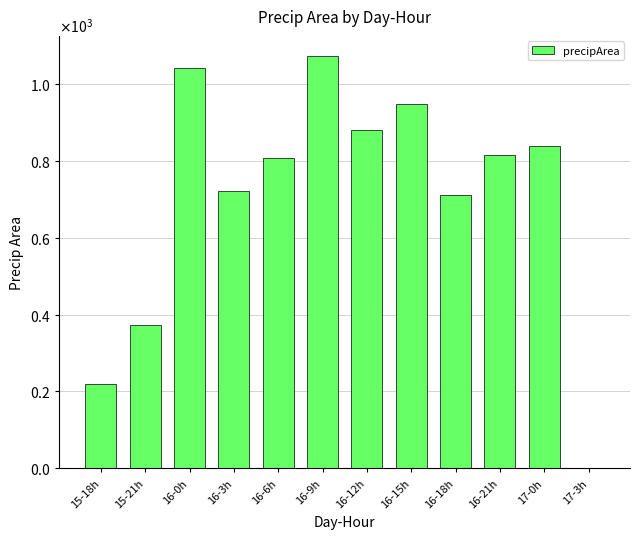

Are the bars horizontal?

No